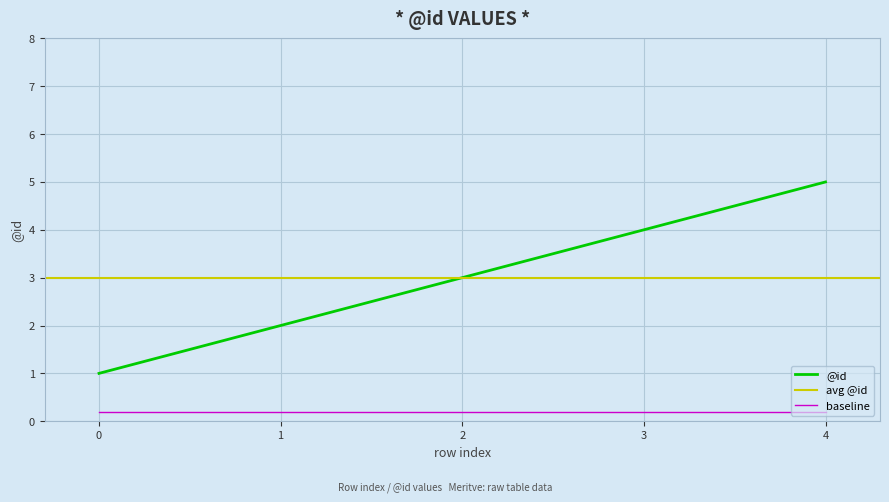

The value at 4 is 3. True or false?

False